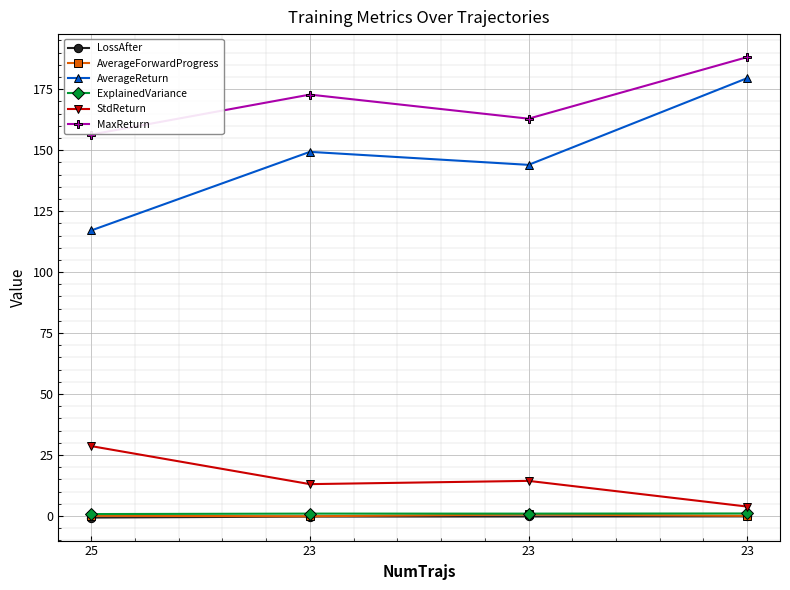

What are all the series names shown in the legend?

LossAfter, AverageForwardProgress, AverageReturn, ExplainedVariance, StdReturn, MaxReturn